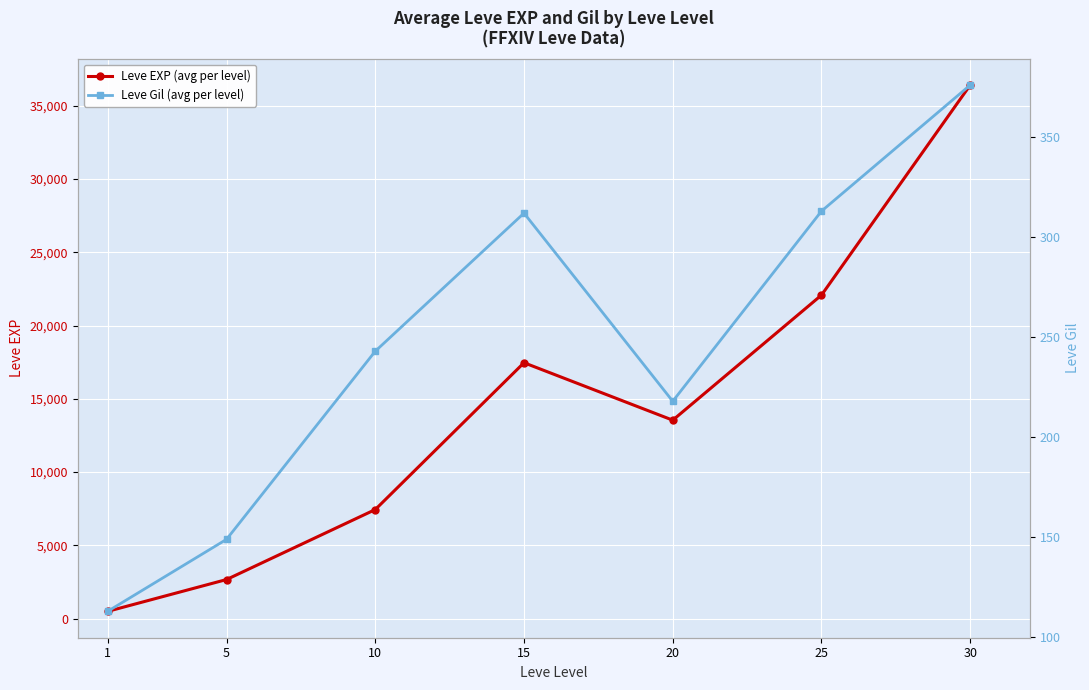

True or false: Leve Gil (avg per level) and Leve EXP (avg per level) intersect in this chart.

False